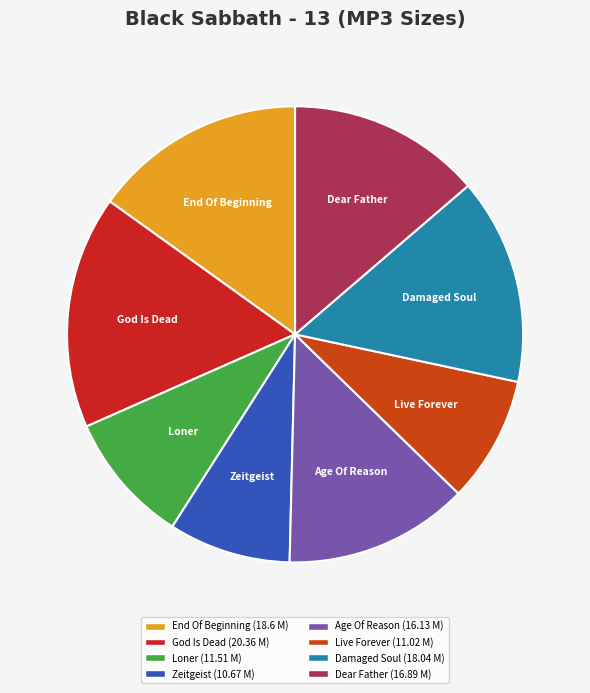

Do God Is Dead and Loner together represent more than half of the pie?

No